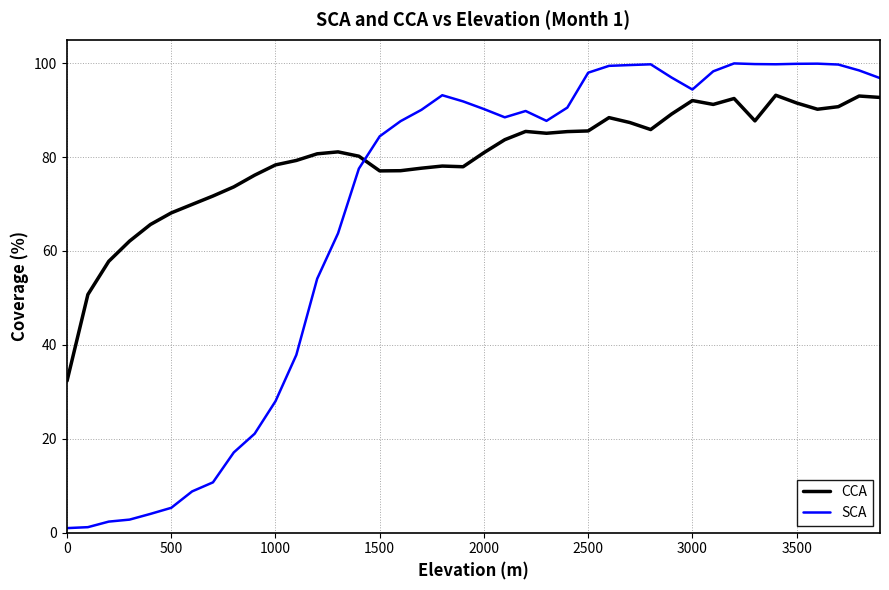

What is the highest value of the CCA series?

93.2